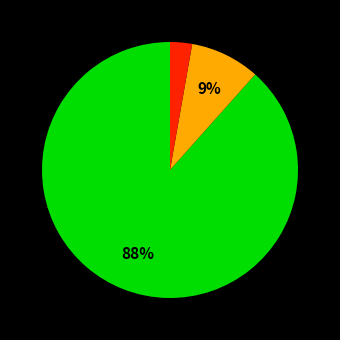

To the nearest percent, what is the average slice percentage?

33%